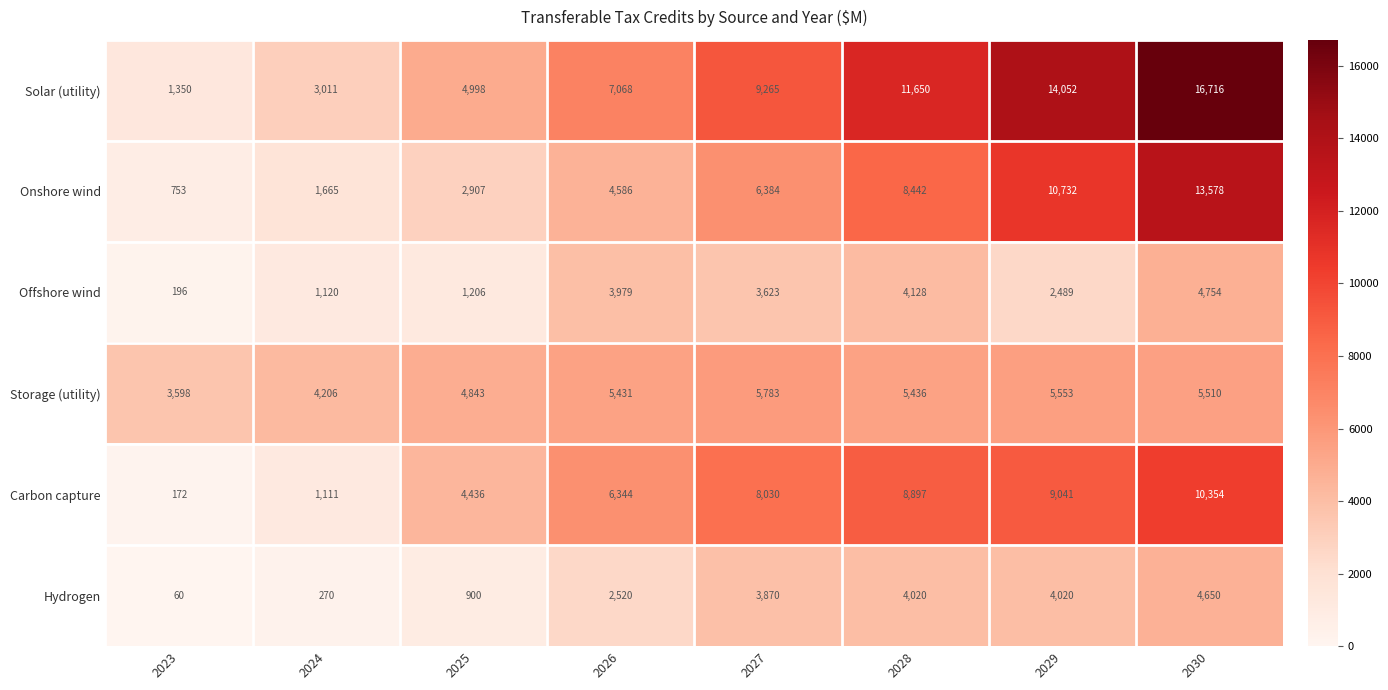

List the labels in order of Storage (utility) value, largest first.

2027, 2029, 2030, 2028, 2026, 2025, 2024, 2023